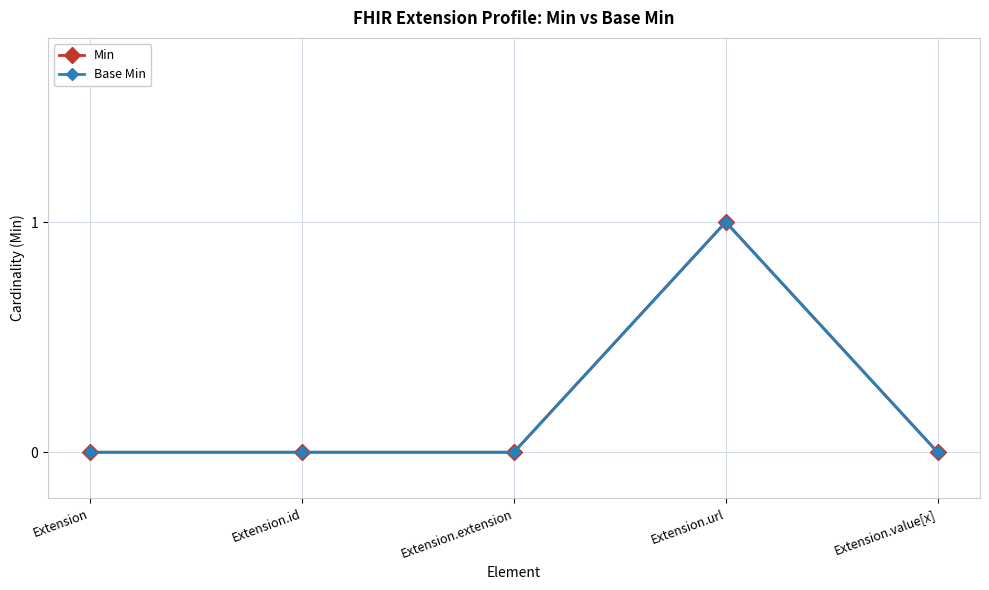

True or false: Min has more than 0 points higher than both neighbors.

True